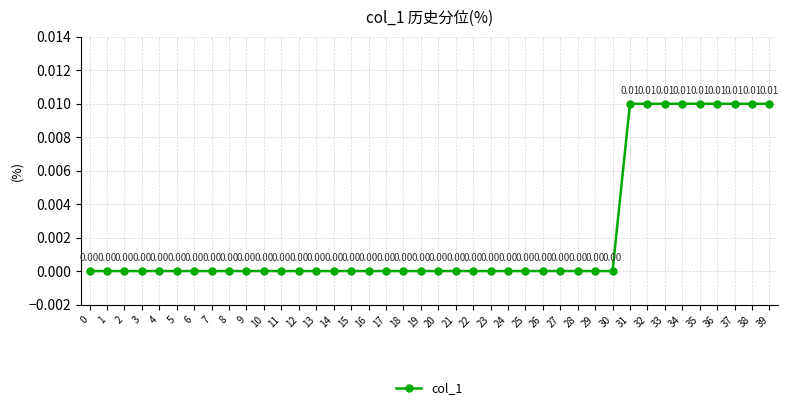

Does the chart have visible grid lines?

Yes